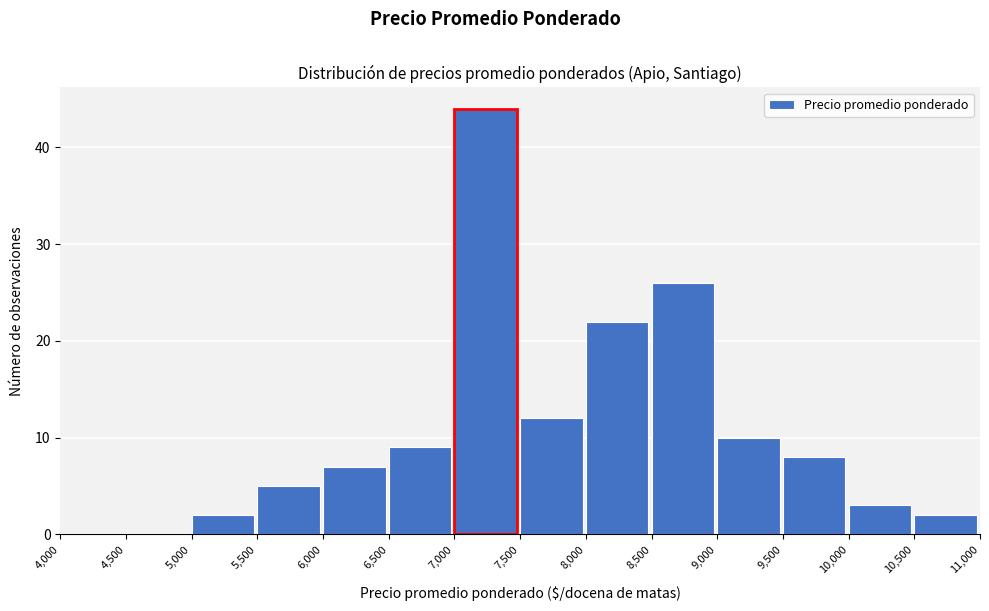

What is the height of the bar covering 8,500 to 9,000 on the x-axis? The values are not printed on the chart, so give them approximately, as read against the axis.

26